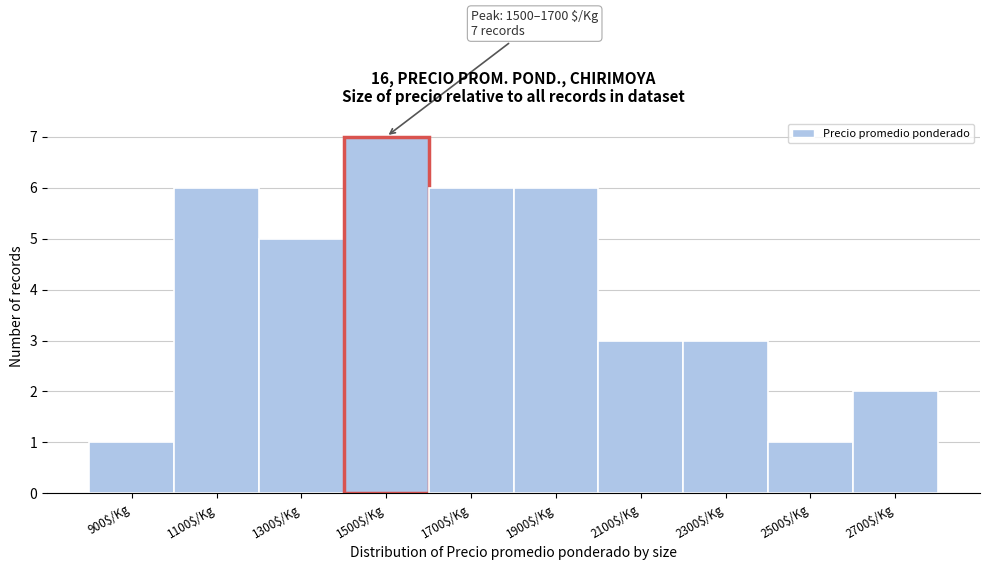

Reading right to left, list all the values displayed in this chart.

2	1	3	3	6	6	7	5	6	1